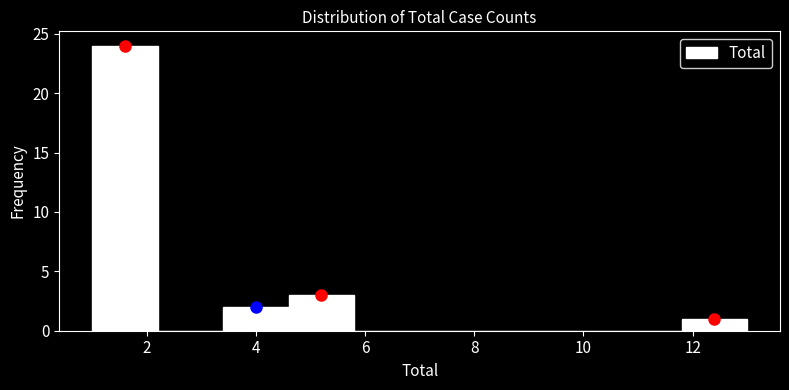

Reading left to right, list every bar in this chart as the range it spans on the x-axis followed by its height. The values are not printed on the chart, so give them approximately, as read against the axis.

1.0 to 2.2: 24
2.2 to 3.4: 0
3.4 to 4.6: 2
4.6 to 5.8: 3
5.8 to 7.0: 0
7.0 to 8.2: 0
8.2 to 9.4: 0
9.4 to 10.6: 0
10.6 to 11.8: 0
11.8 to 13.0: 1